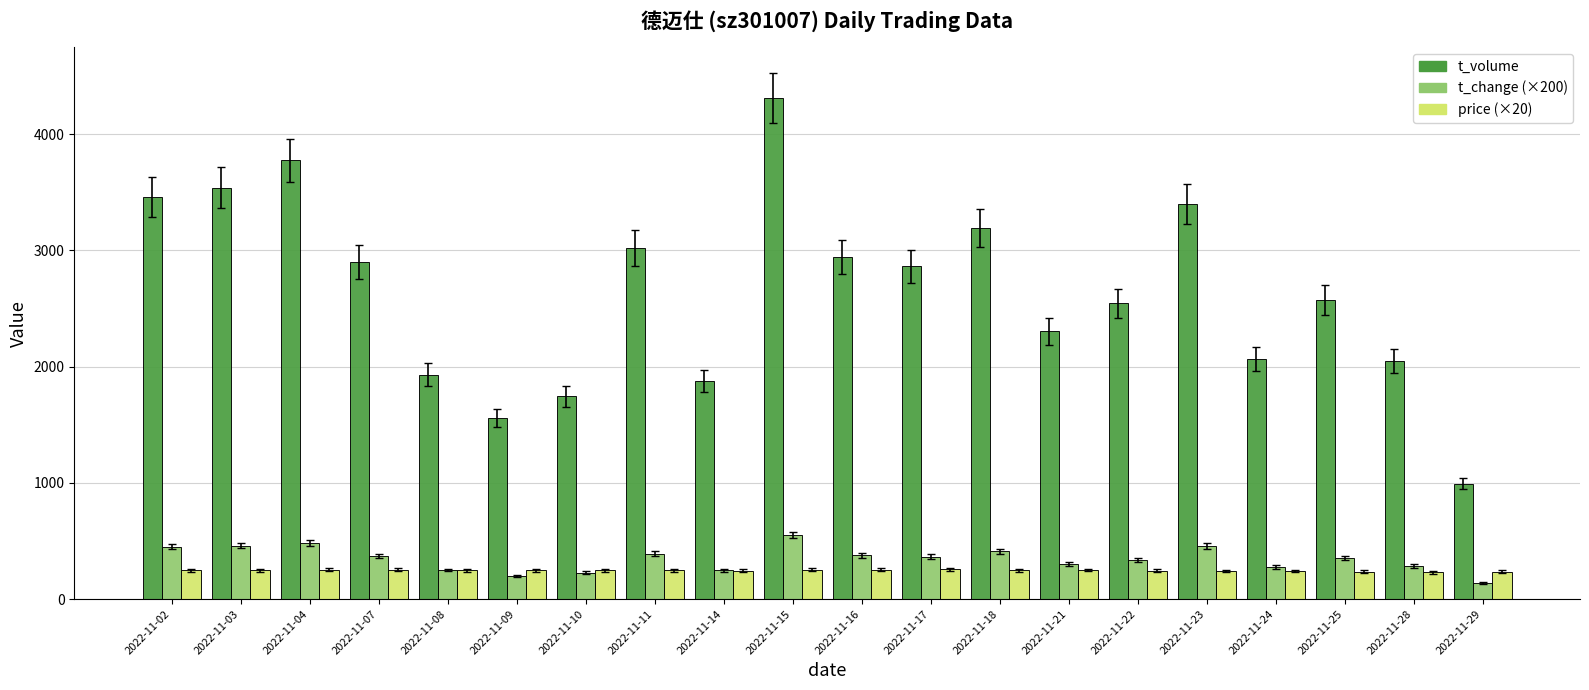

How many groups of bars are there?

20